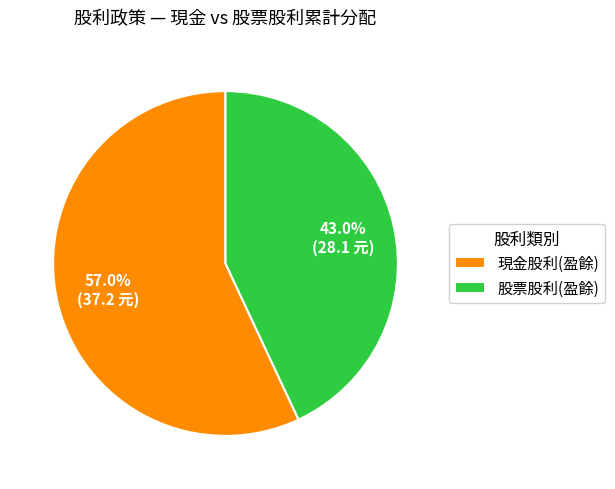

What is the largest slice in the pie chart?

現金股利(盈餘)